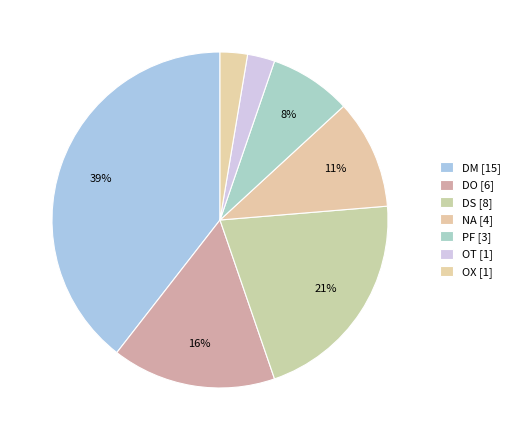

To the nearest percent, what is the difference between the largest and smallest slice percentages?

37%